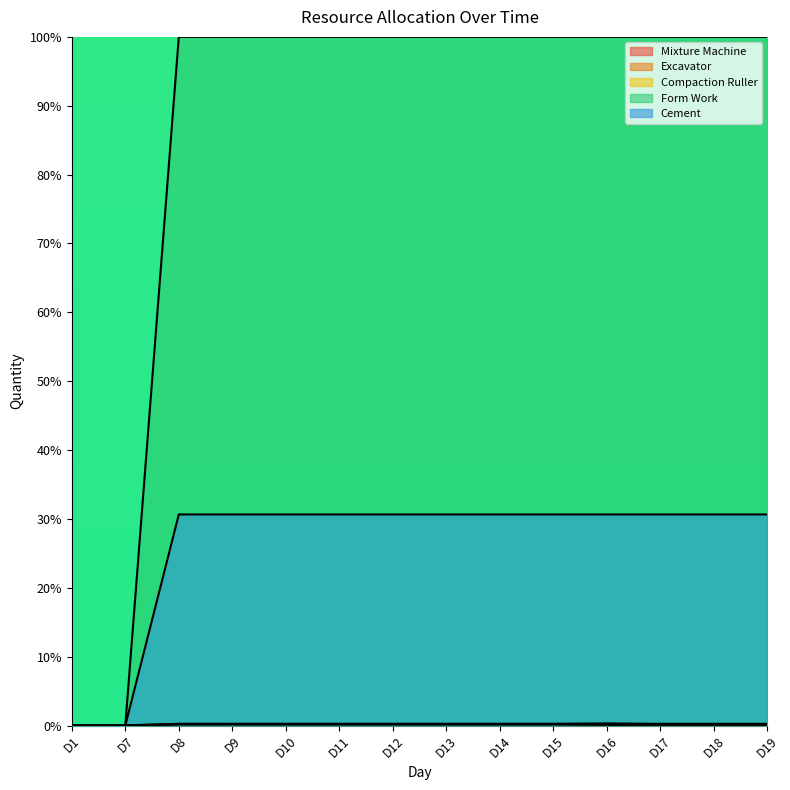

What is the sum of the Mixture Machine values at D17 and D19?

0.5